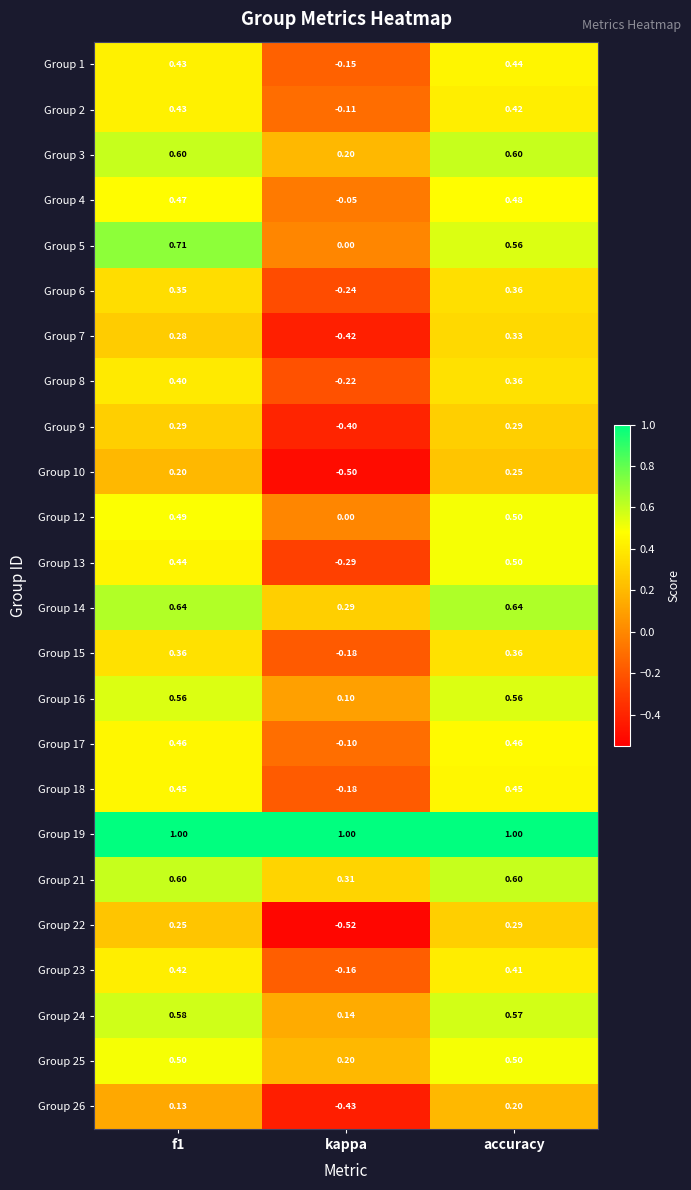

At which category is the sum across all series the highest?

accuracy